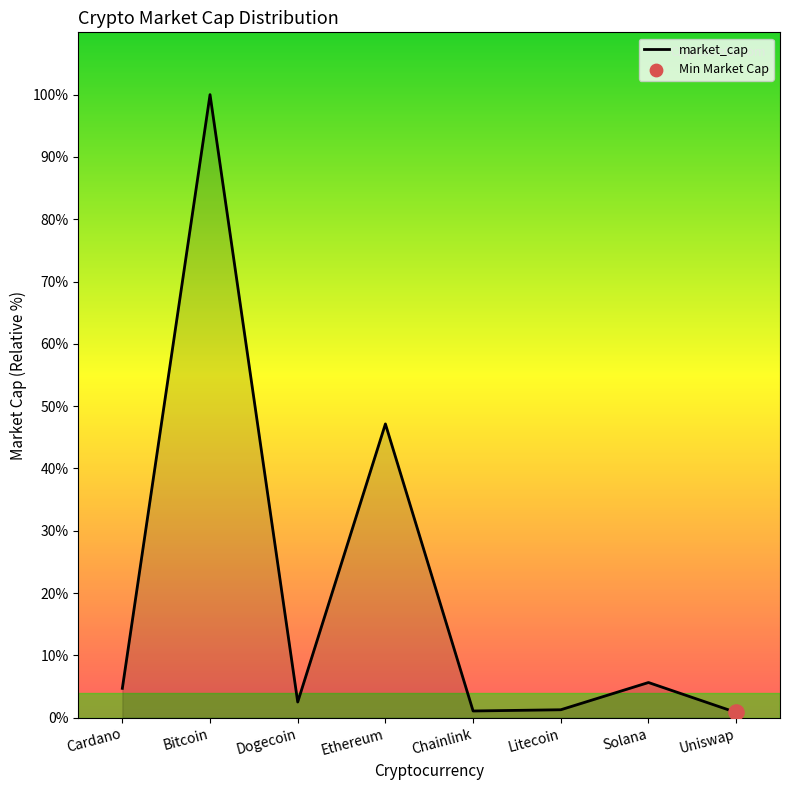

What is the change in value from Dogecoin to Solana?

+3.1